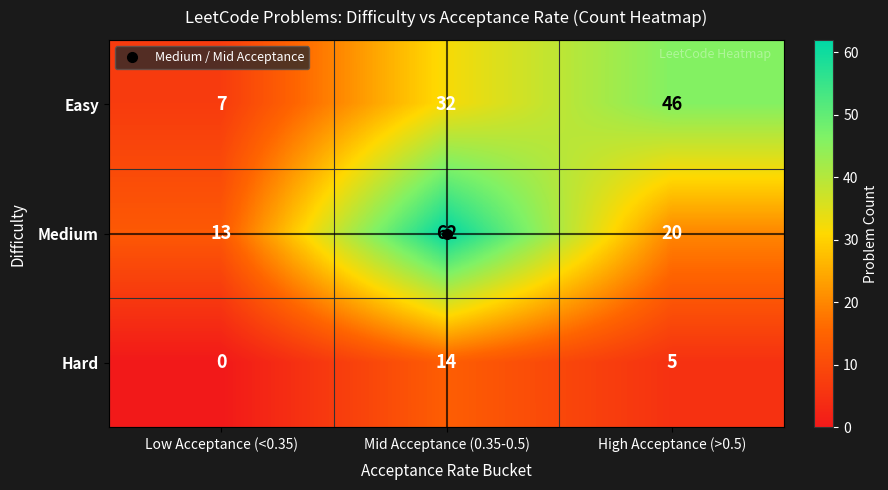

At which label does Easy reach its minimum?

Low Acceptance (<0.35)